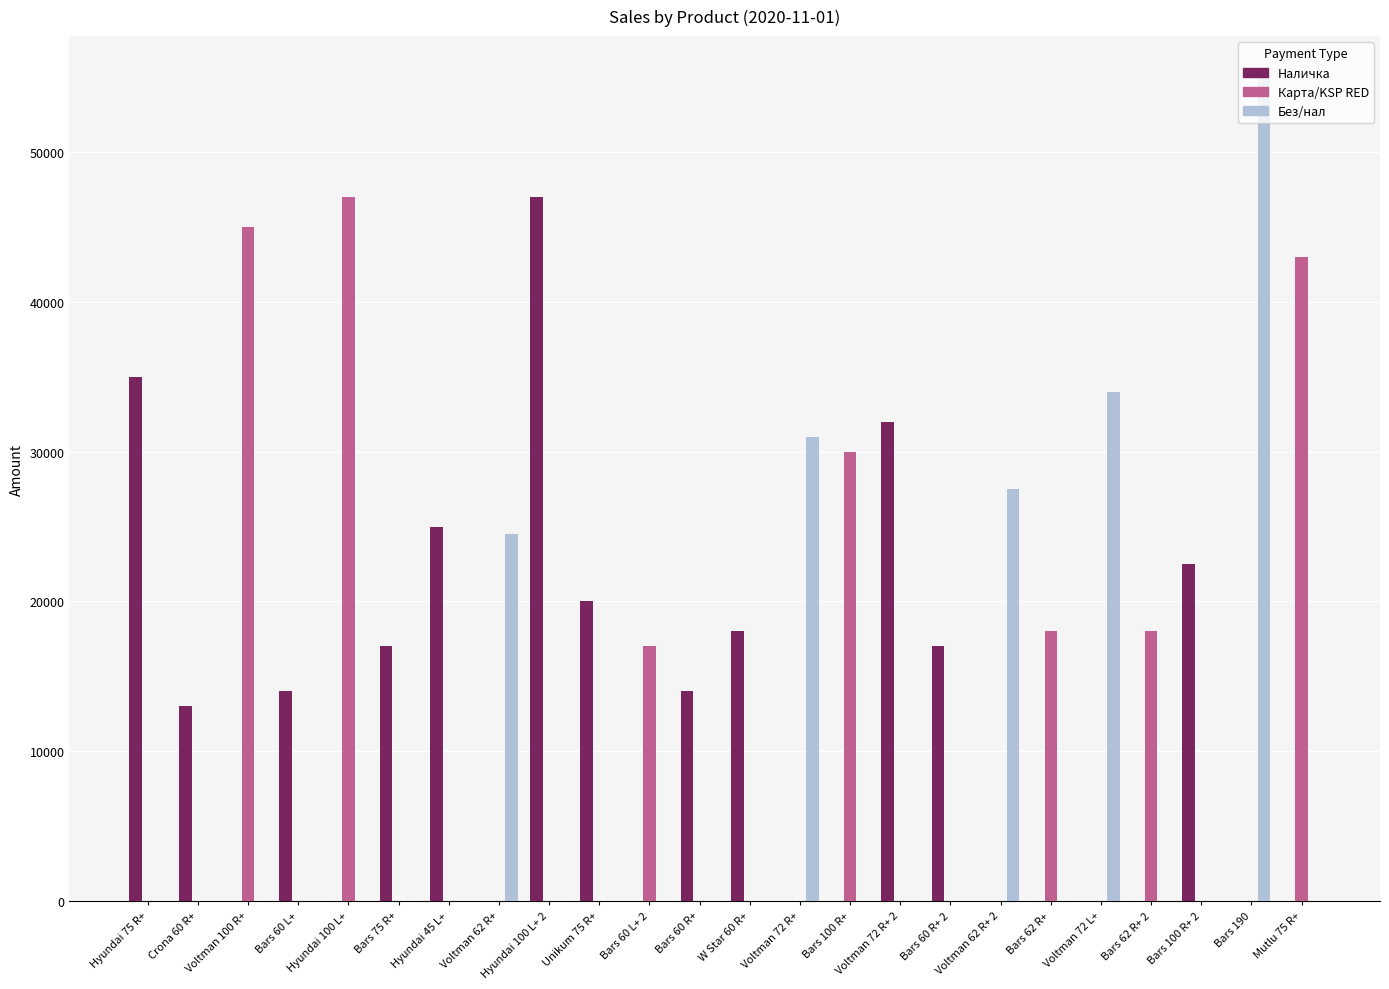

True or false: Карта/KSP RED has a value of 18000 at Bars 62 R+.

True